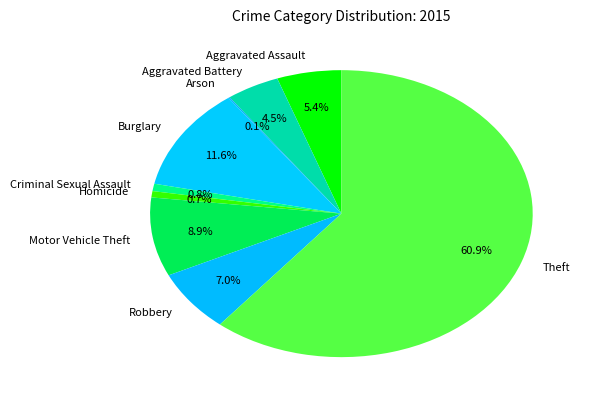

Does Theft represent more than half of the total?

Yes